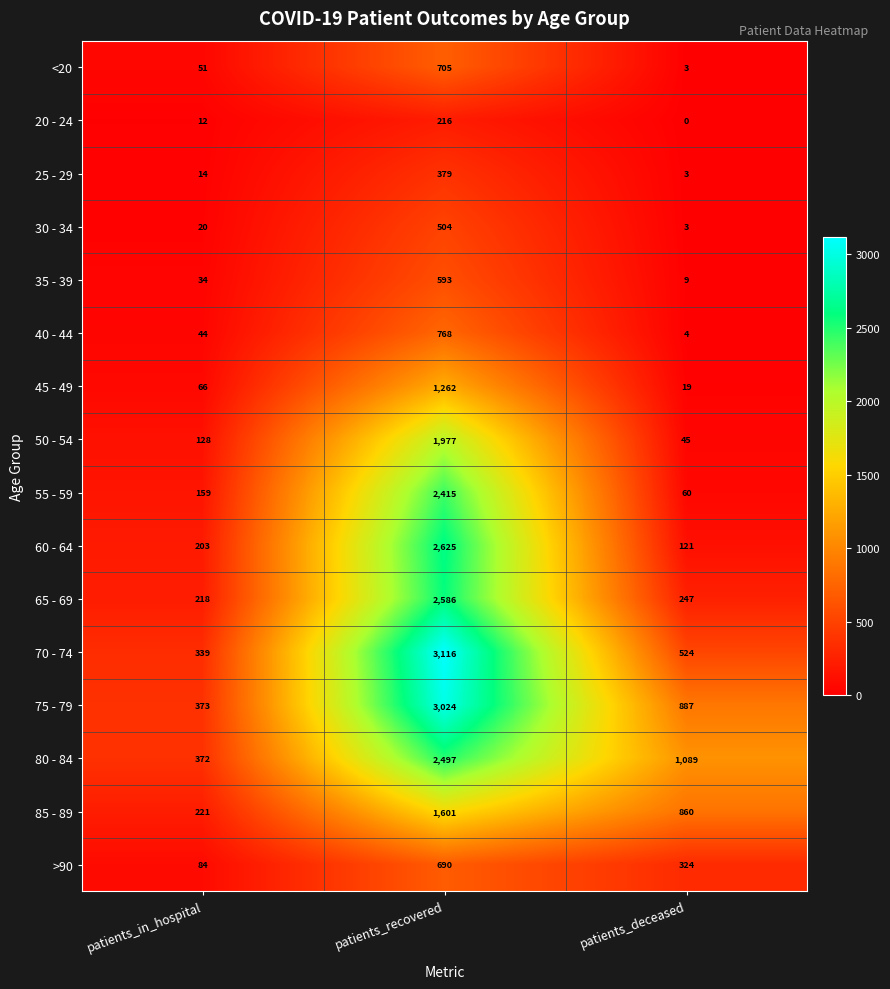

What is the difference between the highest and lowest values at patients_recovered?

2900